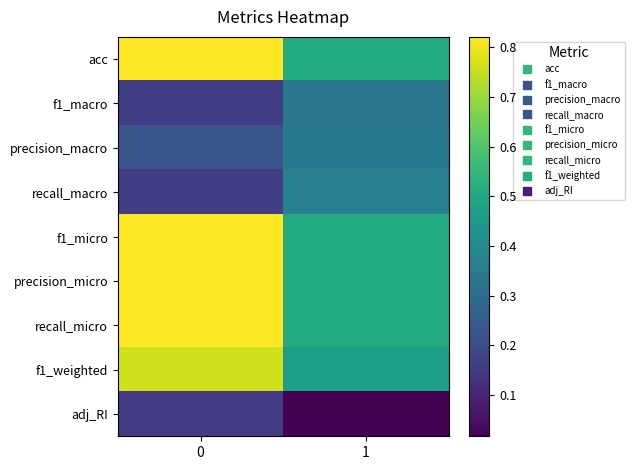

Rank the series by their maximum value, from highest to lowest.

acc, f1_micro, precision_micro, recall_micro, f1_weighted, recall_macro, precision_macro, f1_macro, adj_RI